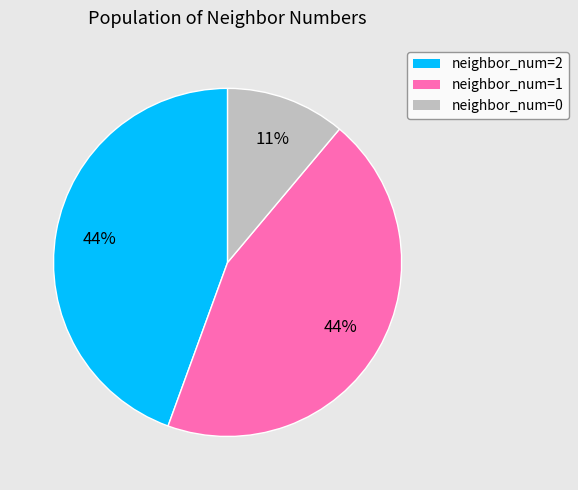

Is it true that neighbor_num=0 is 1% of the pie?

False